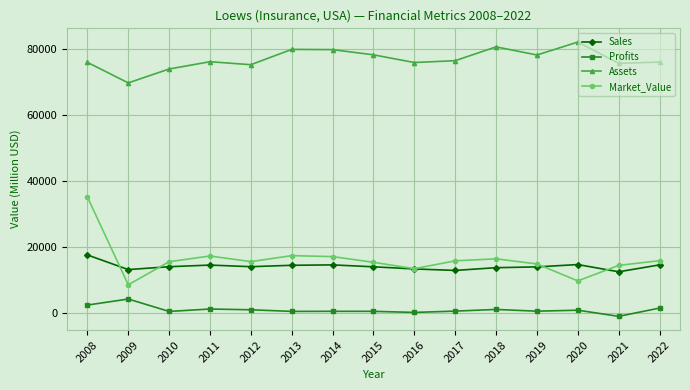

Which series has the largest range (max minus min)?

Market_Value